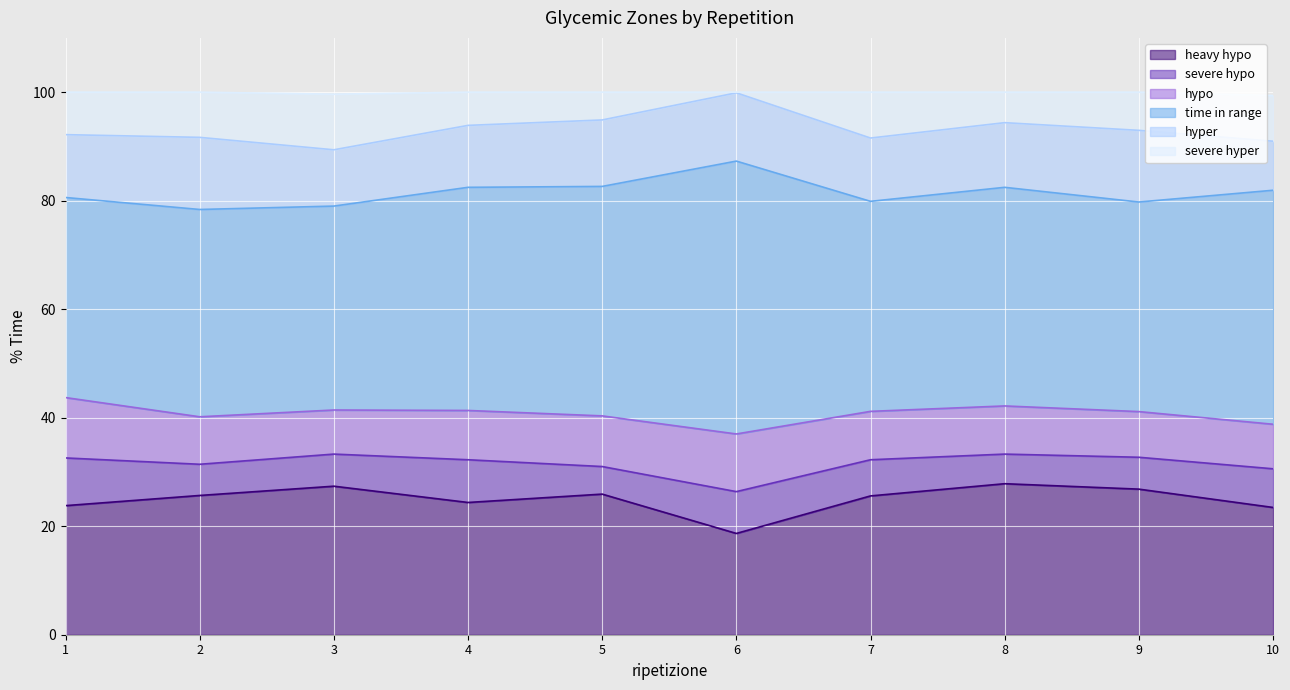

What is the difference between the hyper values at 3 and 5?

1.9